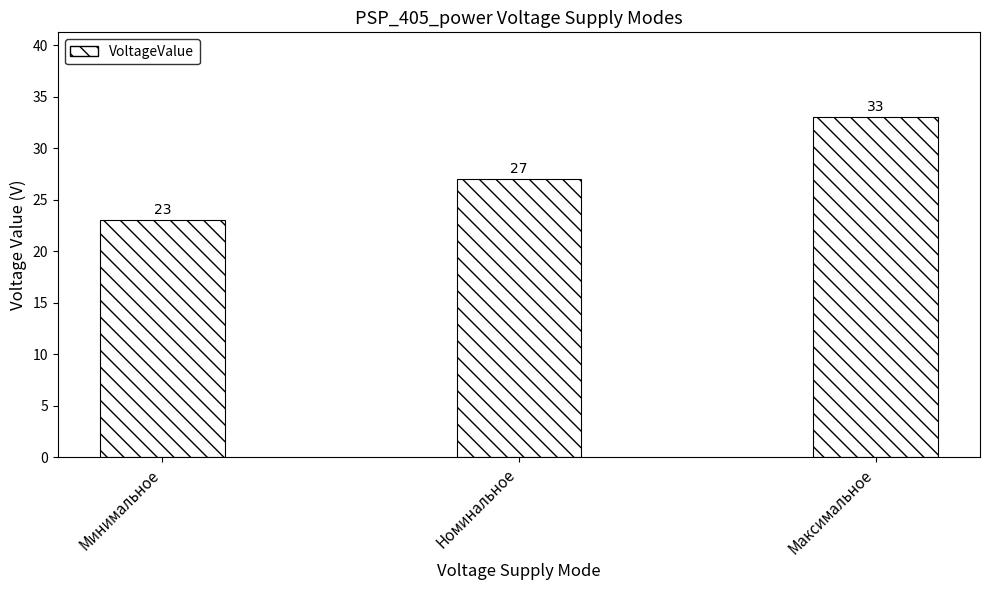

Is it true that the value at Максимальное is 22?

False